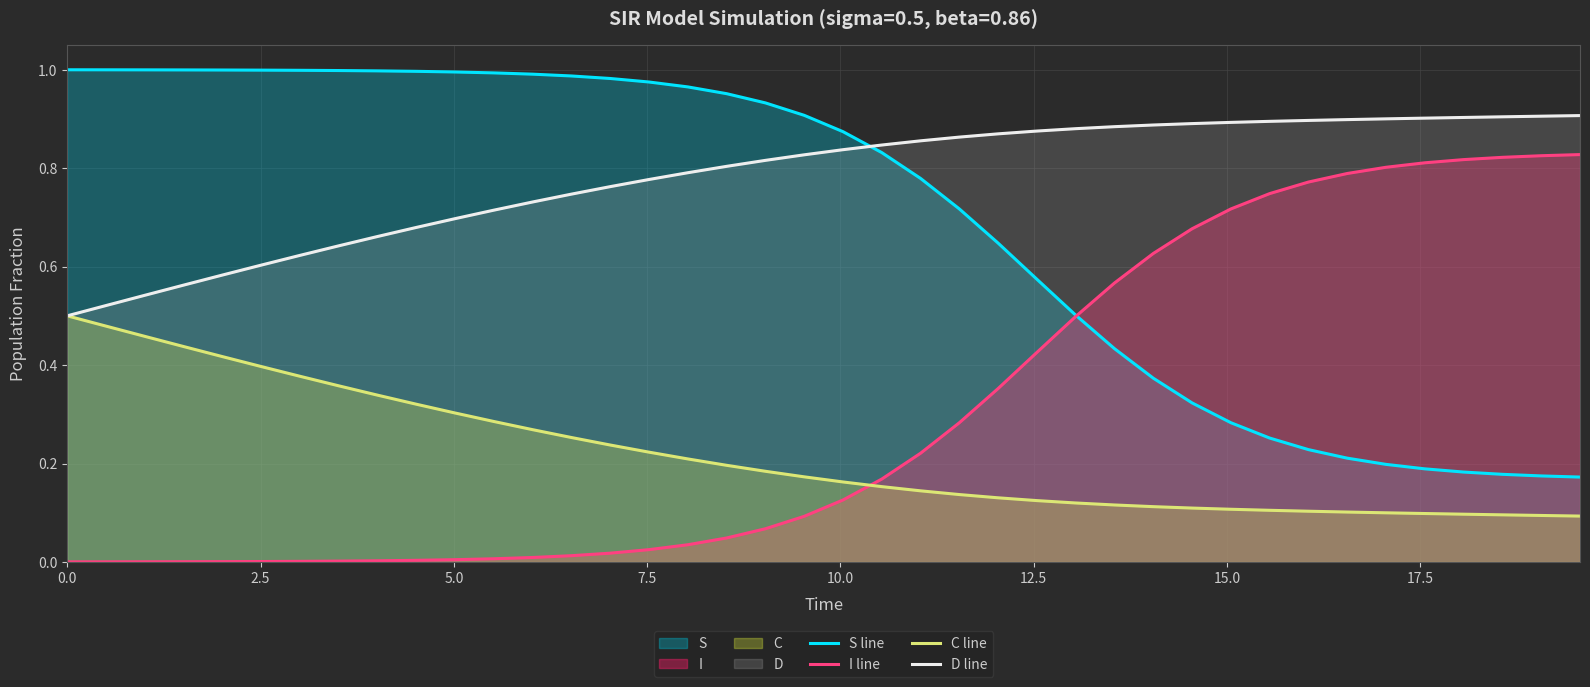

Rank the series by their maximum value, from highest to lowest.

S line, D line, I line, C line